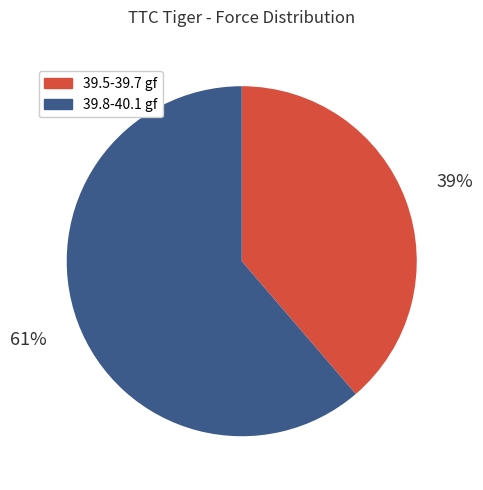

Count the number of slices in the pie.

2